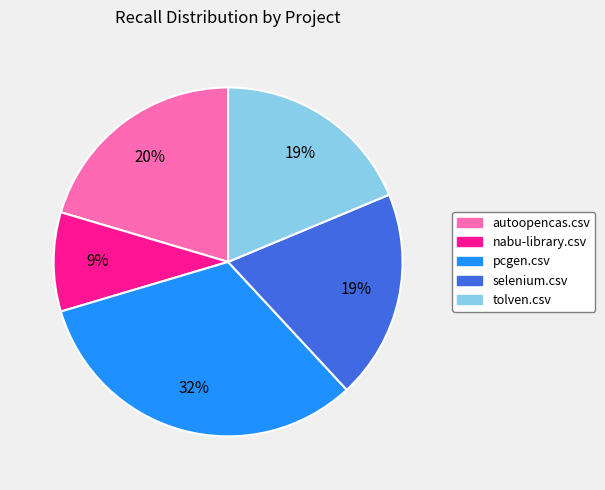

To the nearest percent, what percentage of the pie is tolven.csv?

19%